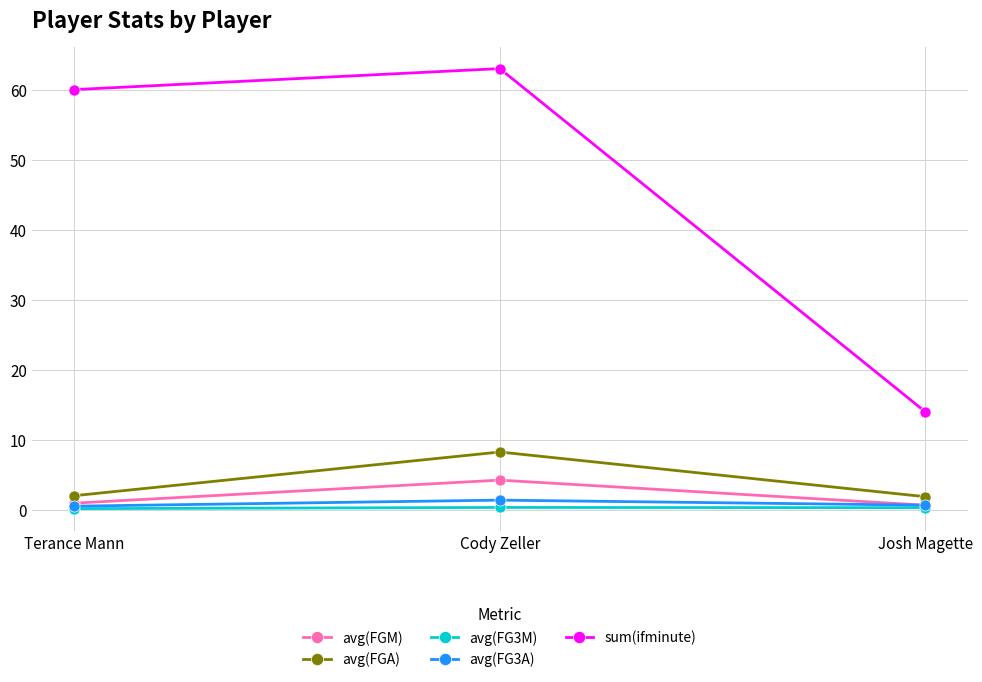

Which category has the highest value in the sum(ifminute) series?

Cody Zeller